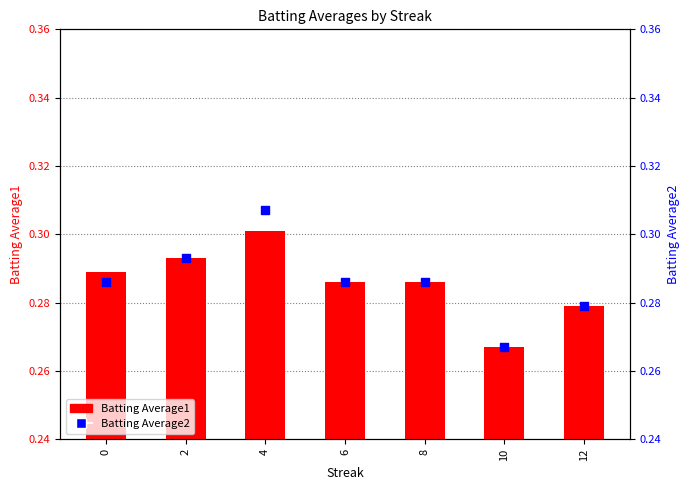

At which category is the sum across all series the highest?

4